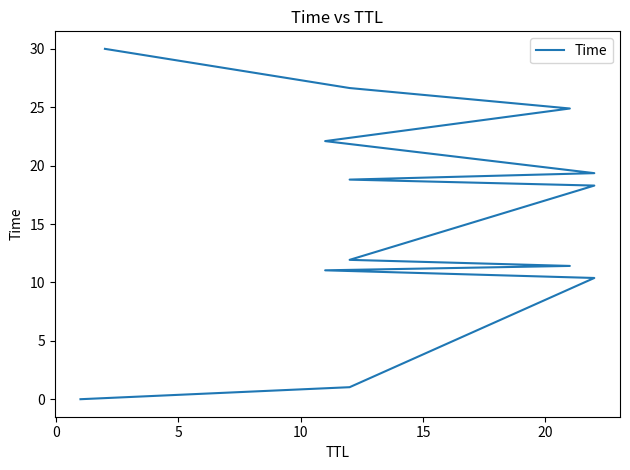

What is the difference between the values at 20 and 10?

13.0